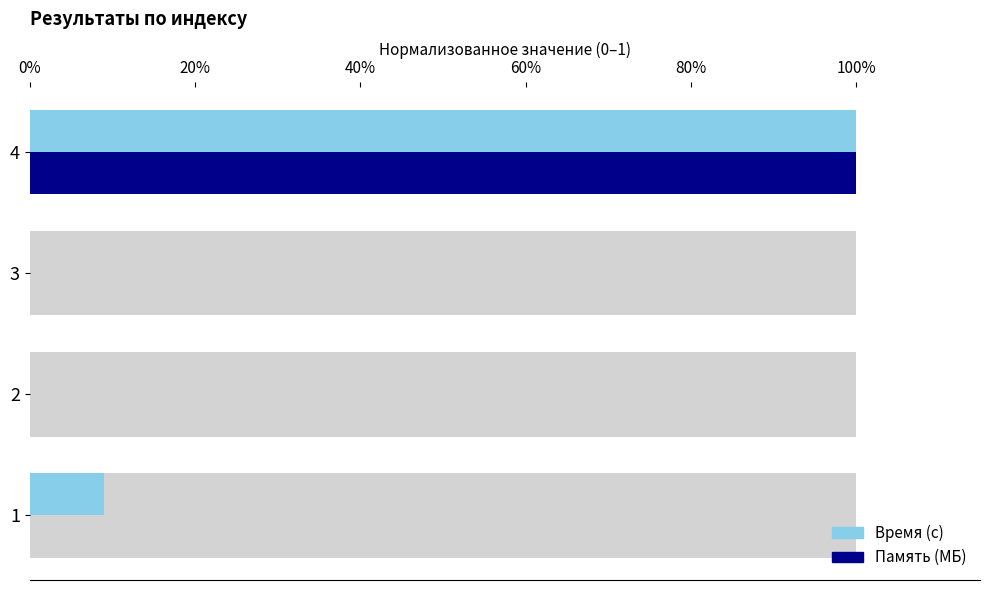

Is it true that Время (с) equals 1.7 at 4?

False